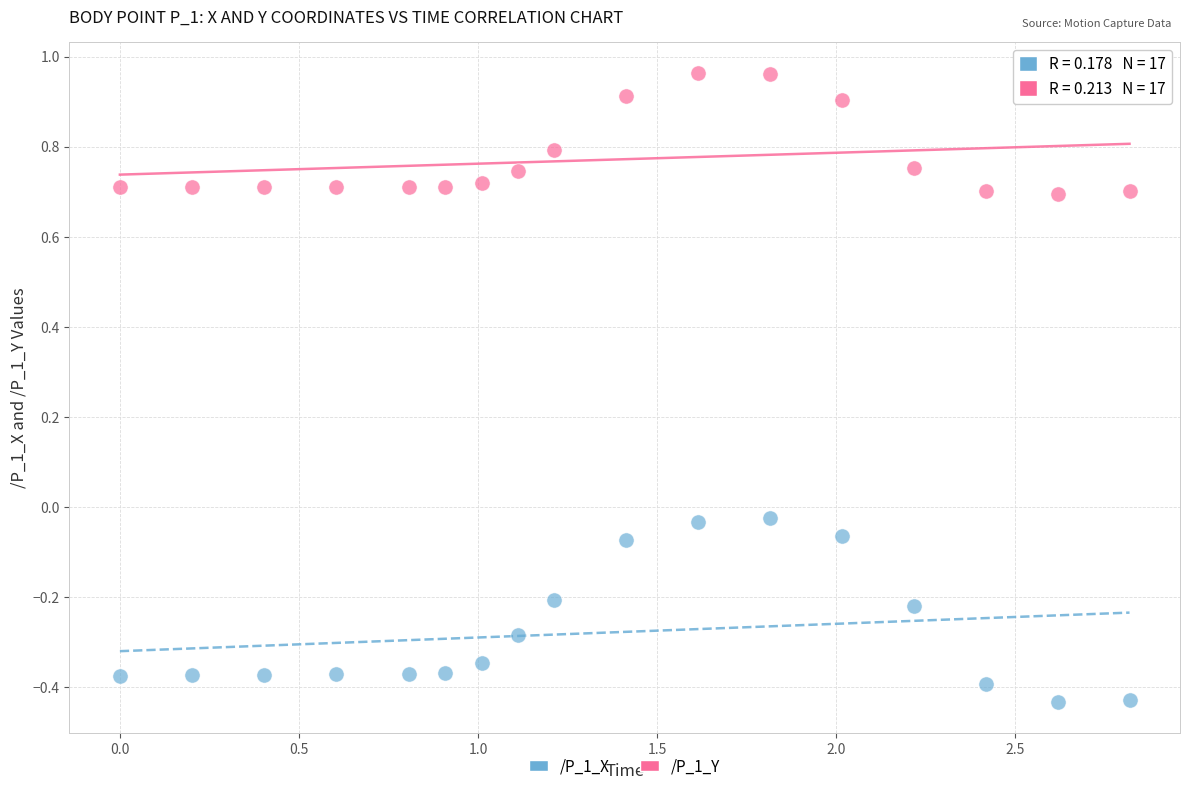

What are all the series names shown in the legend?

/P_1_X, /P_1_Y